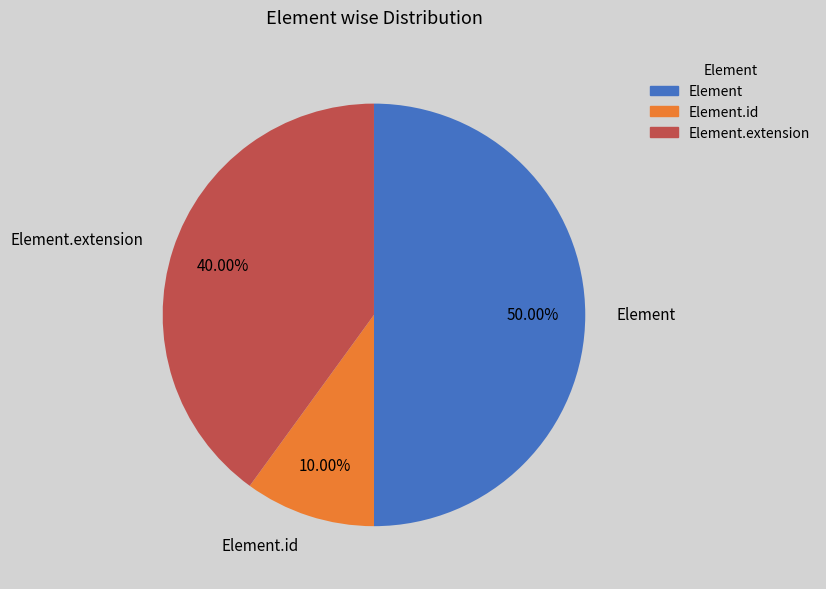

What percentage is the Element.id slice, to the nearest percent?

10%